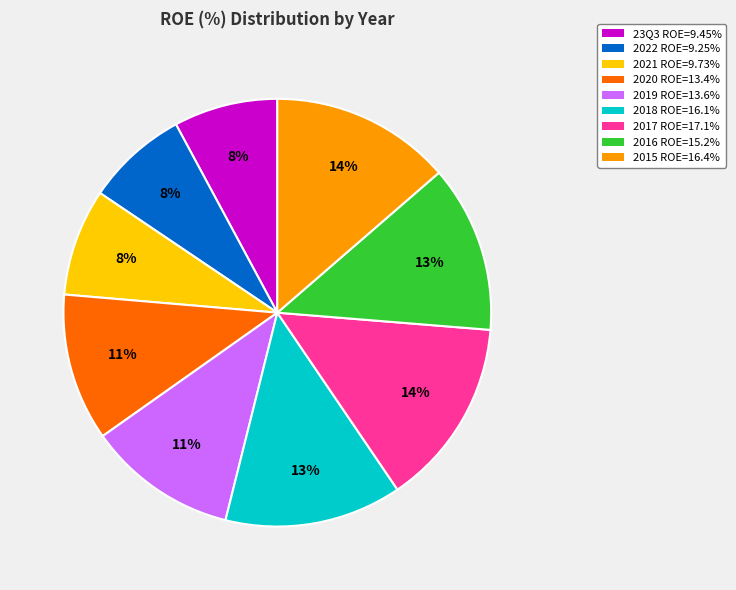

Is there any slice that represents more than half of the pie?

No